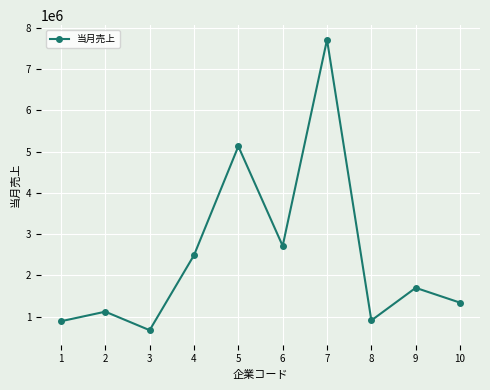

What is the difference between the maximum and minimum values?

7037500